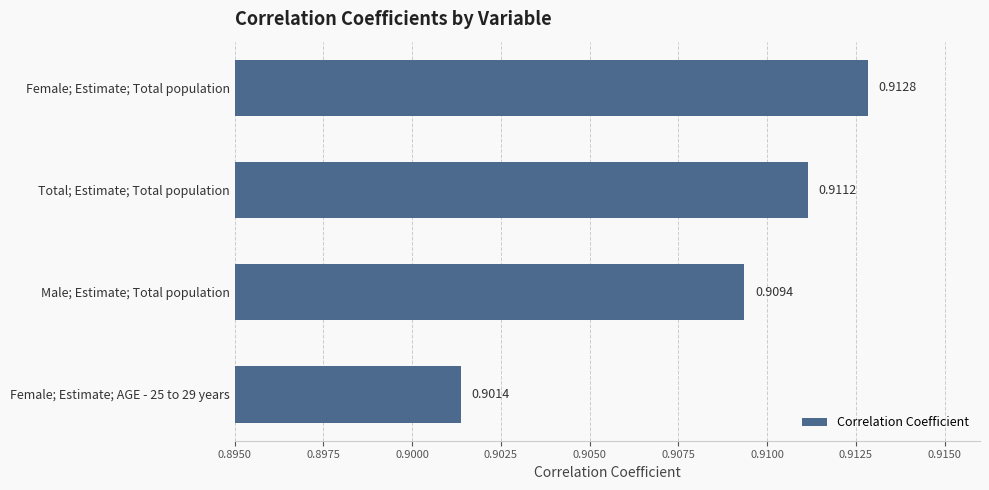

What is the sum of all values?

3.6